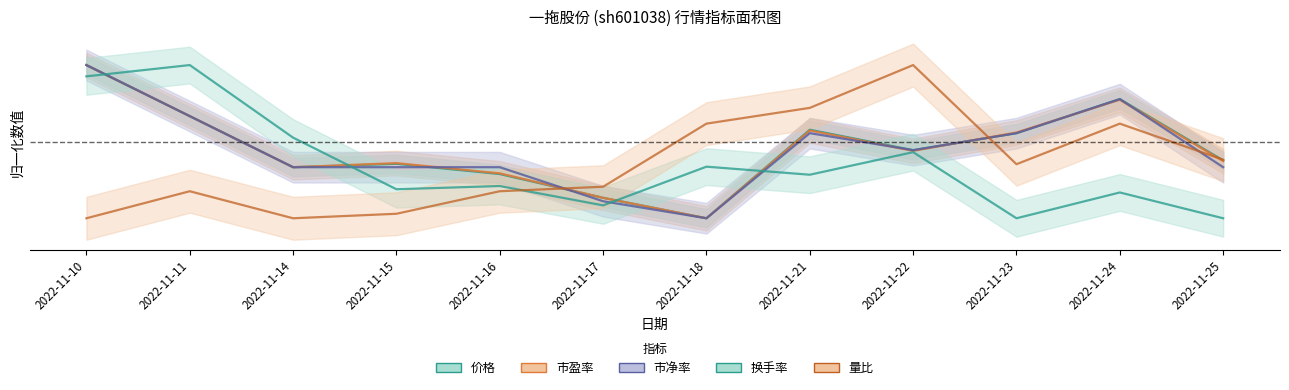

True or false: 市盈率 and 换手率 cross at least once.

True